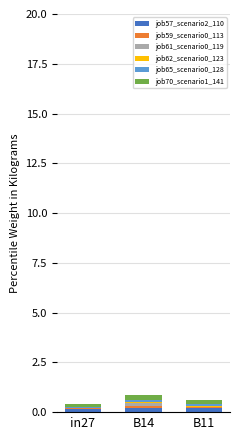

Count the number of data series in this chart.

6